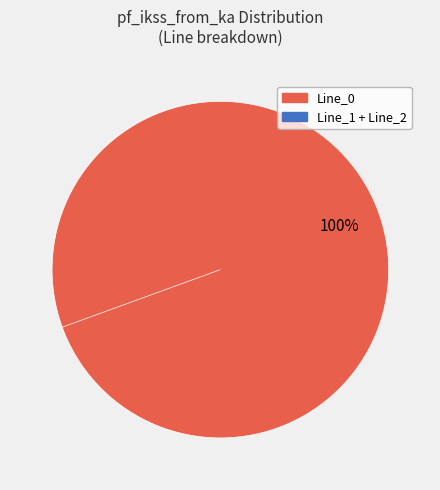

Between Line_0 and Line_2, which is larger?

Line_0